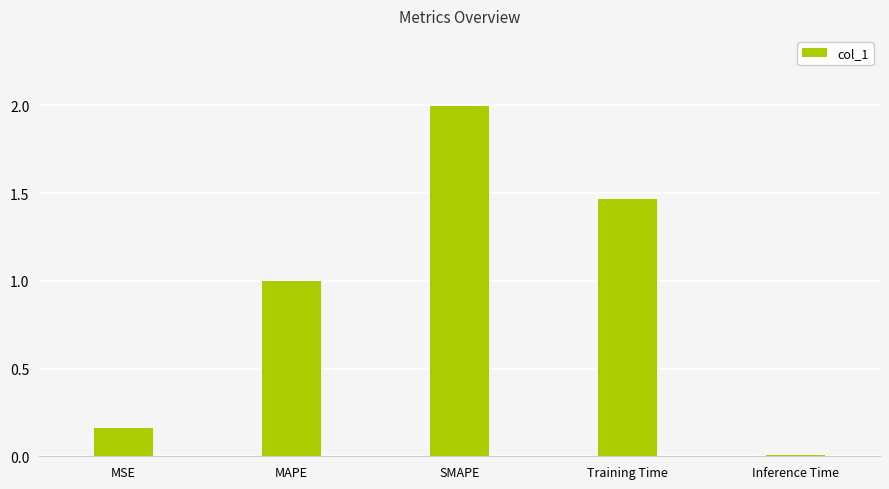

Rank the categories by value from lowest to highest.

Inference Time, MSE, MAPE, Training Time, SMAPE